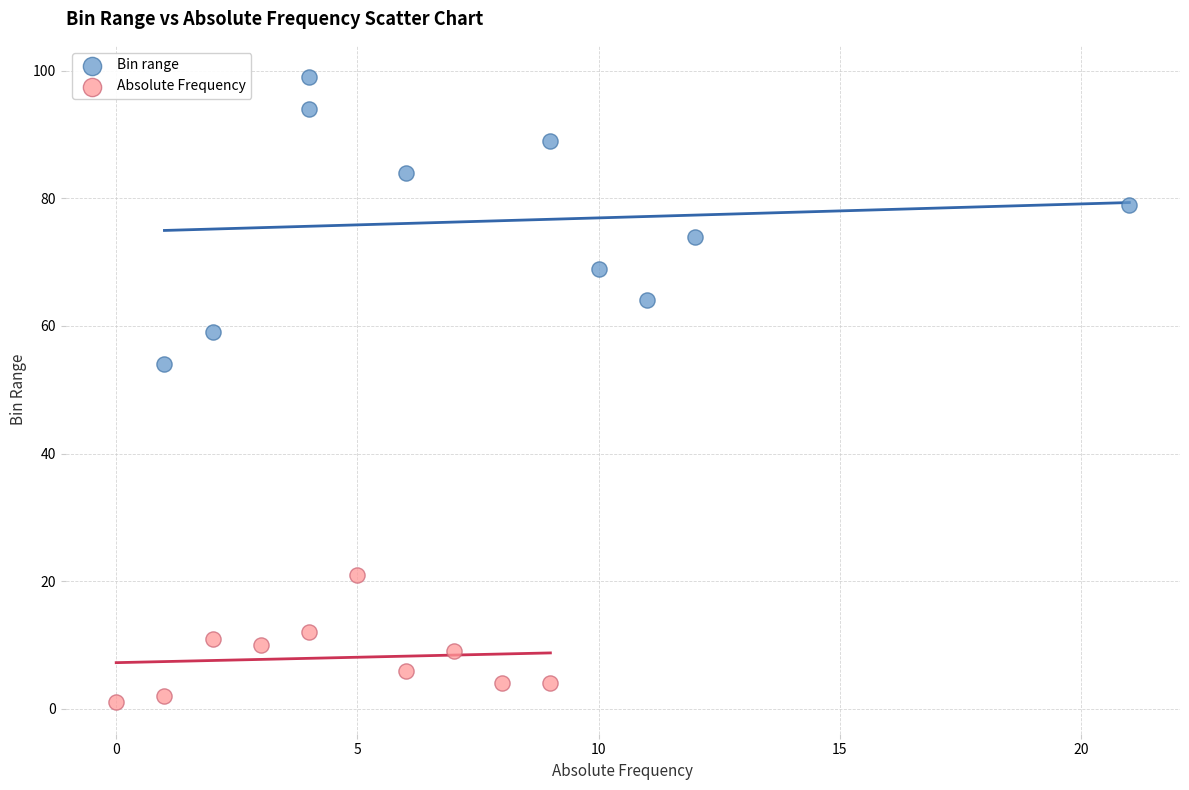

Which series contains the lowest Y value?

Absolute Frequency